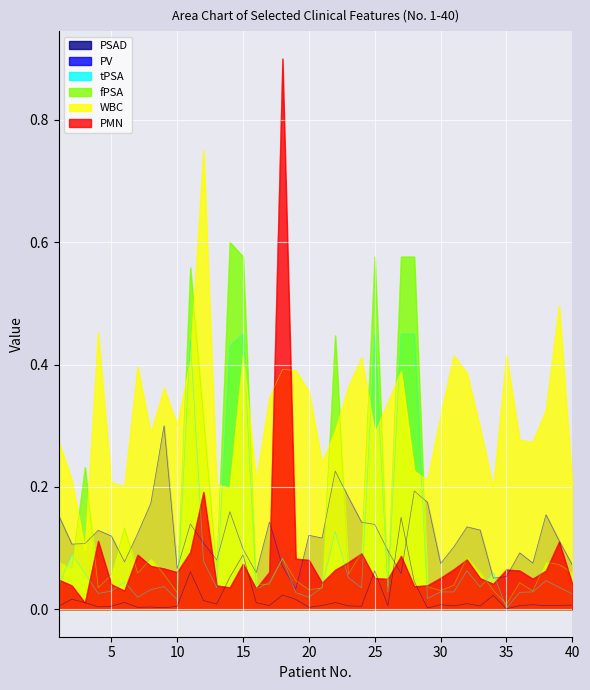

At which category does PV reach its first local valley?

2